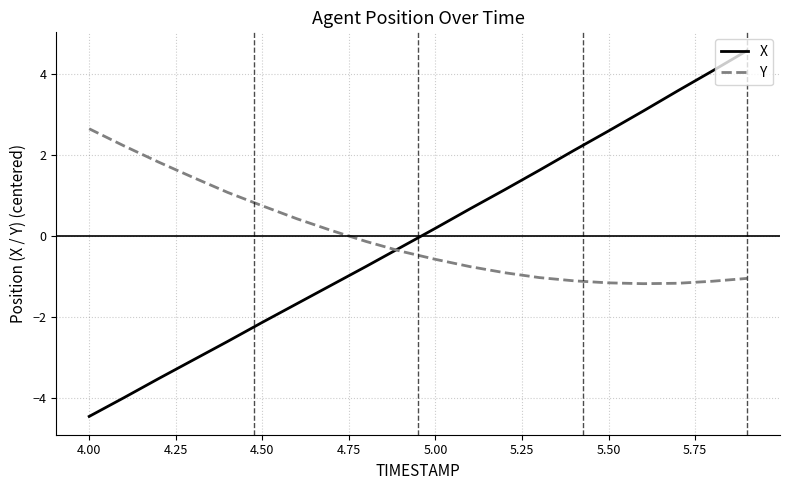

List the series in order of their peak value, lowest first.

Y, X